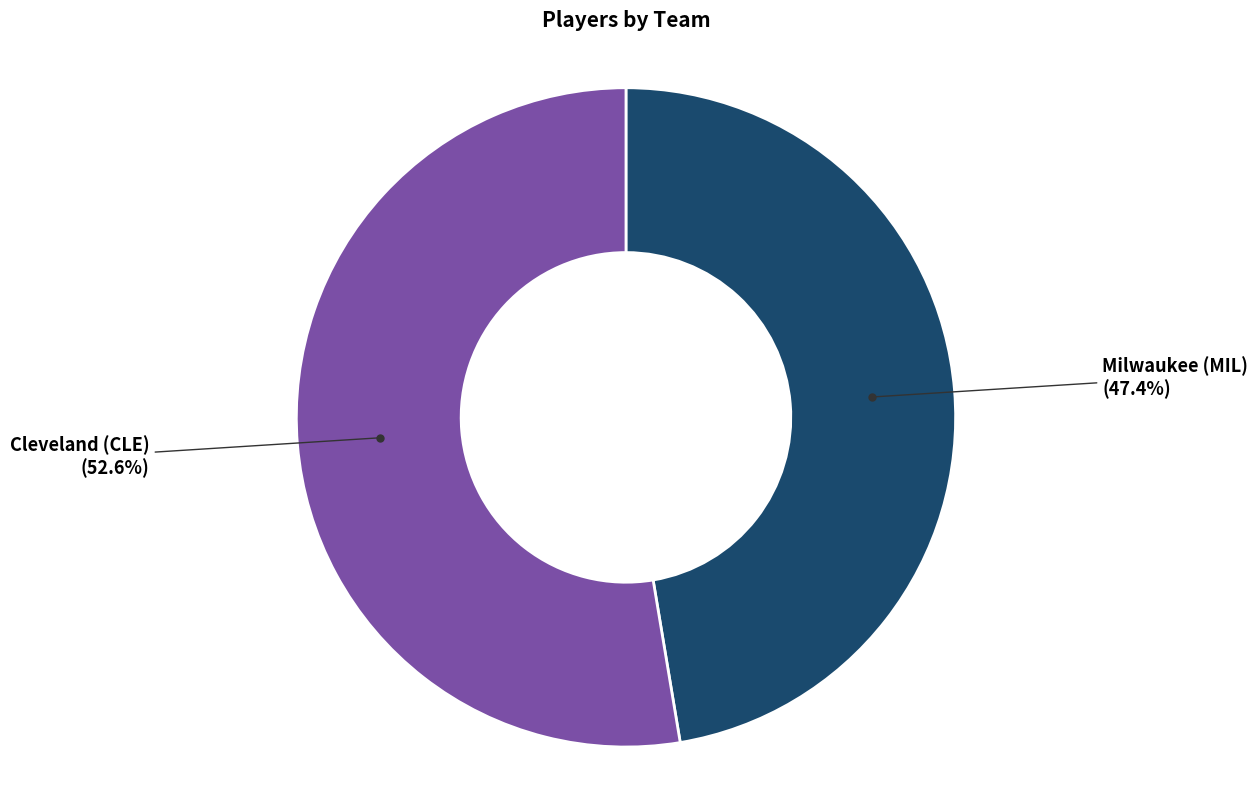

To the nearest percent, what is the difference between the Milwaukee (MIL) and Cleveland (CLE) slice percentages?

5%